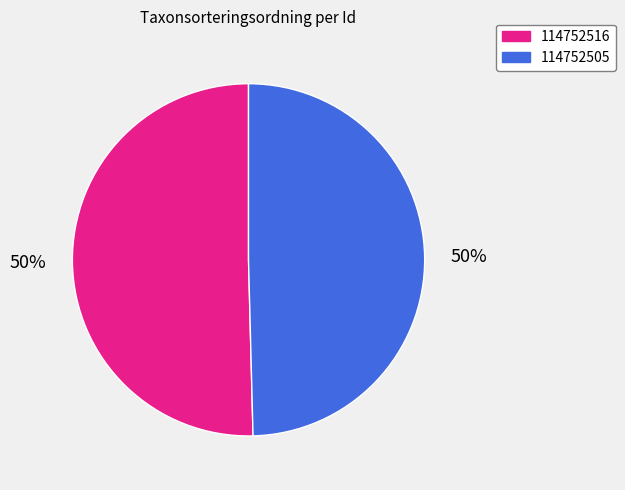

Which slice represents more than half of the pie?

114752516